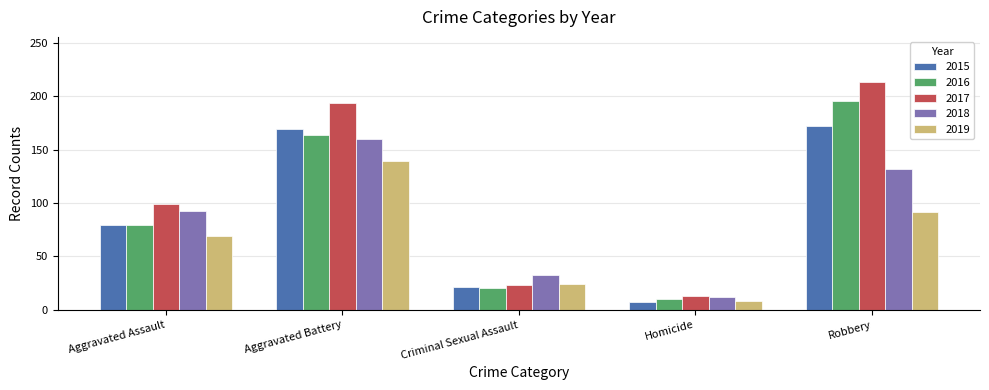

What is the difference between the 2015 values at Homicide and Robbery?

165